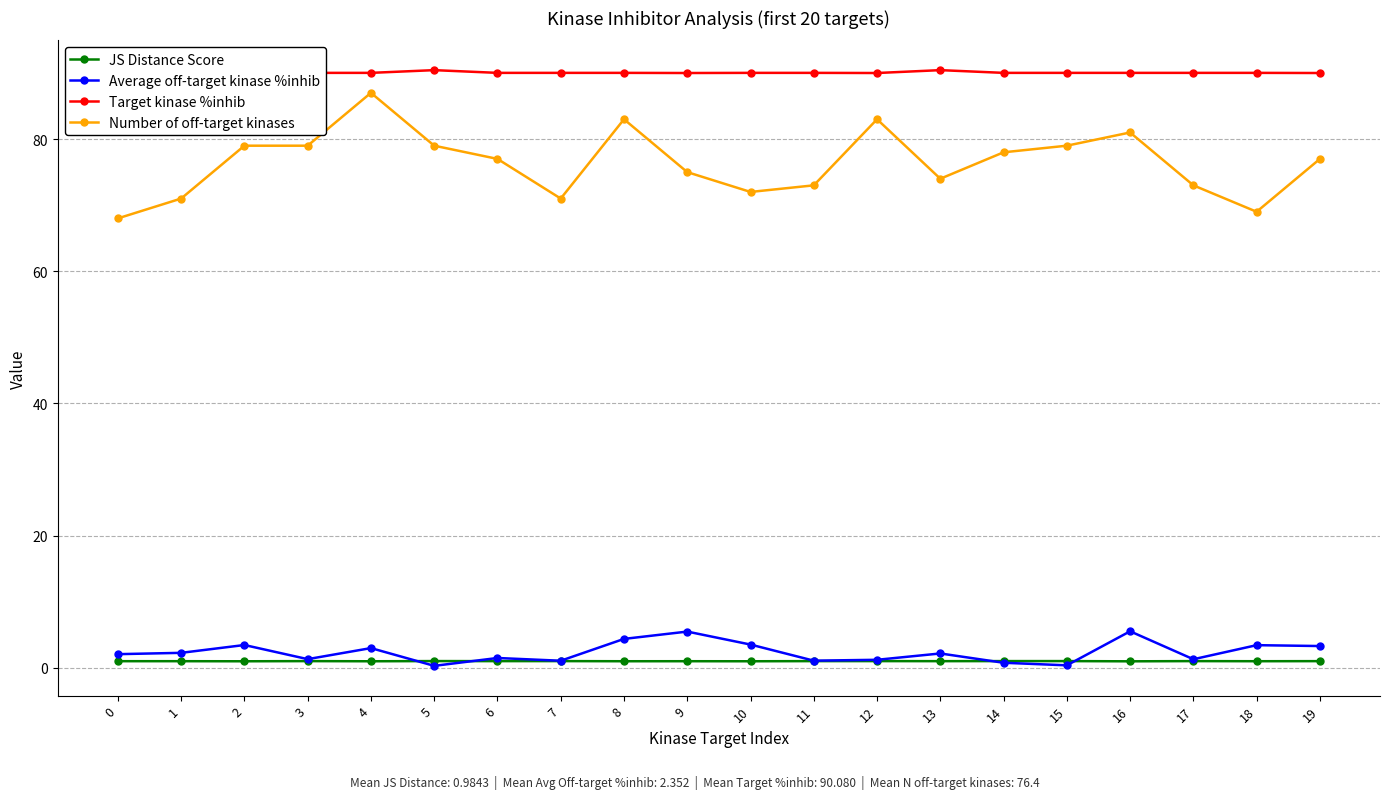

How many lines are shown in the chart?

4